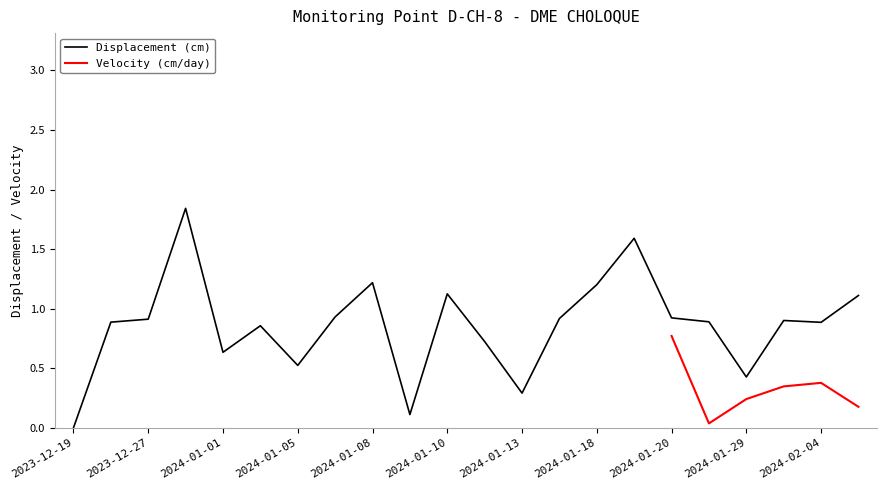

Rank the categories by value from lowest to highest.

2023-12-19, 2024-01-09, 2024-01-13, 2024-01-29, 2024-01-05, 2024-01-01, 2024-01-12, 2024-01-02, 2024-02-04, 2023-12-20, 2024-01-25, 2024-01-31, 2023-12-27, 2024-01-14, 2024-01-20, 2024-01-06, 2024-02-06, 2024-01-10, 2024-01-18, 2024-01-08, 2024-01-19, 2023-12-29